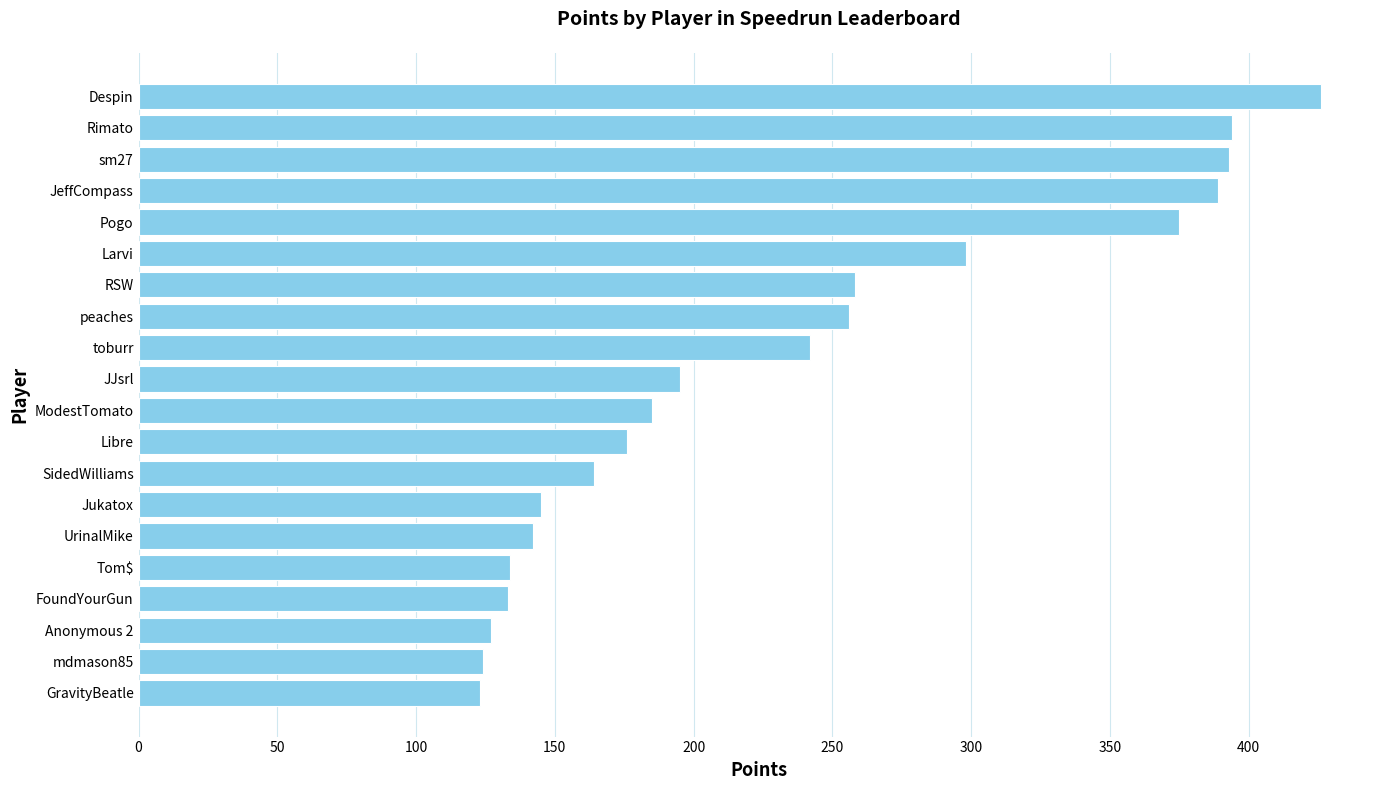

The value at JeffCompass is 389. True or false?

True